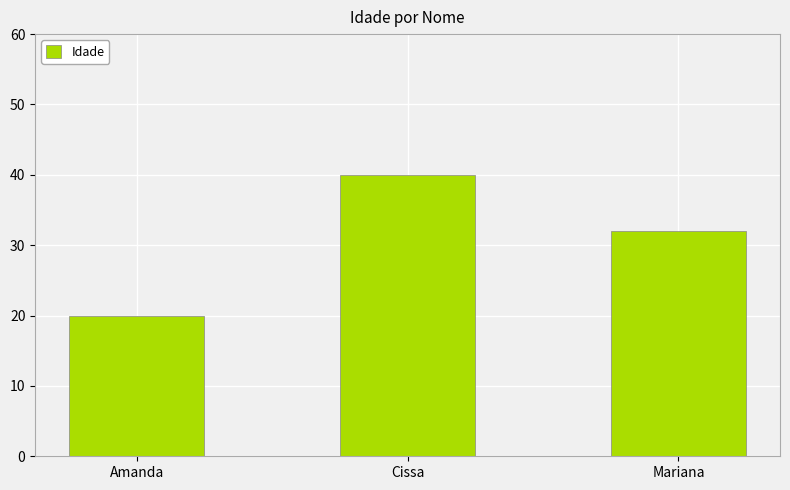

What is the value of the 3rd bar from the left?

32